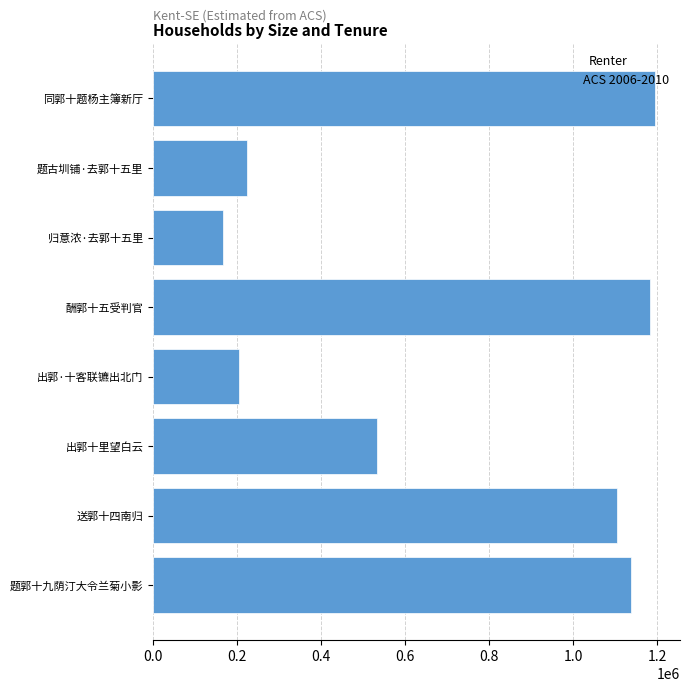

Reading bottom to top, extract all data points from this chart.

题郭十九荫汀大令兰菊小影=1136819	送郭十四南归=1102923	出郭十里望白云=532747	出郭·十客联镳出北门=203493	酬郭十五受判官=1182262	归意浓·去郭十五里=167122	题古圳铺·去郭十五里=224180	同郭十题杨主簿新厅=1194177